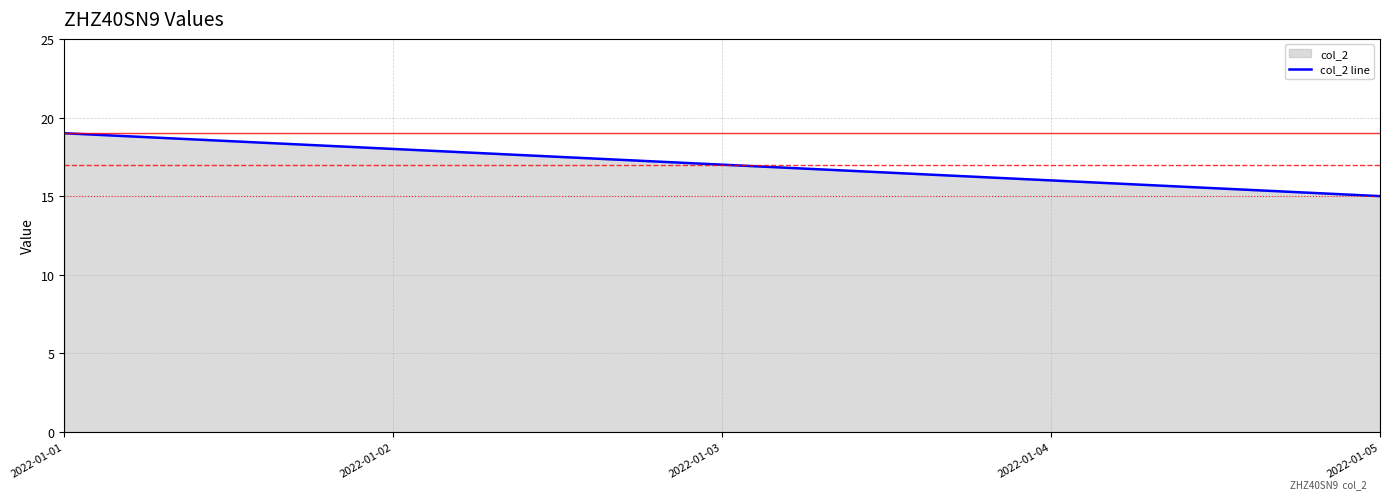

Reading left to right, extract all data points from this chart.

19	18	17	16	15